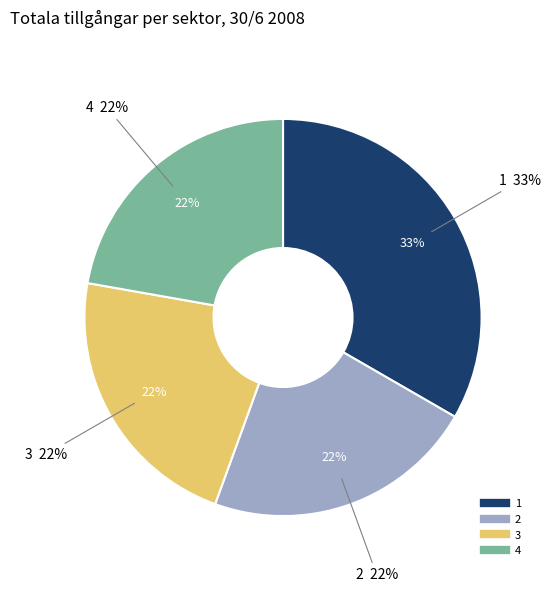

Combined, what portion of the pie is 1 and 4?

55.6%